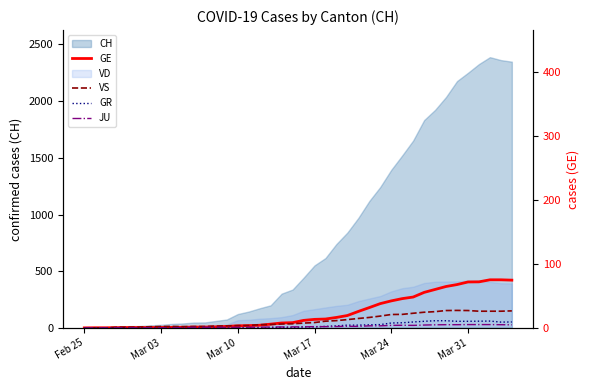

Does the chart display data point markers on the line(s)?

No